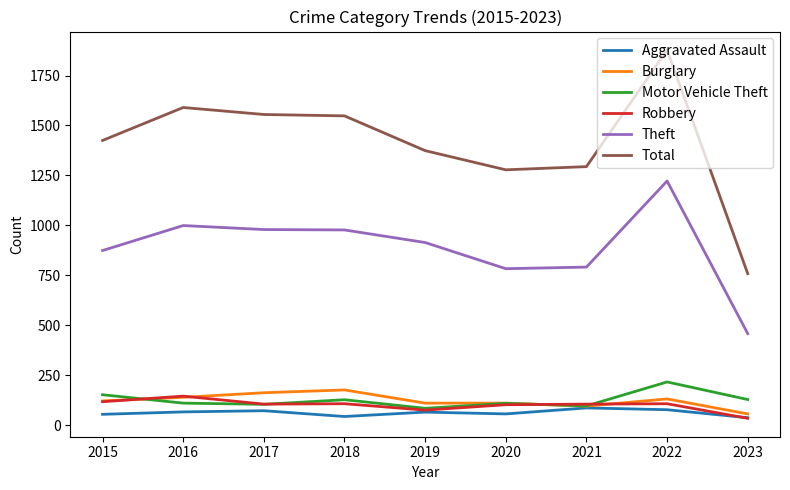

At which label does Robbery reach its minimum?

2023